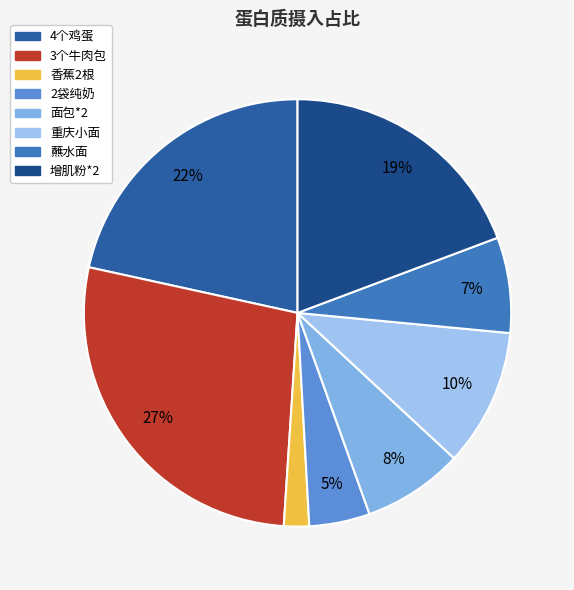

Is 3个牛肉包 the majority of the pie?

No